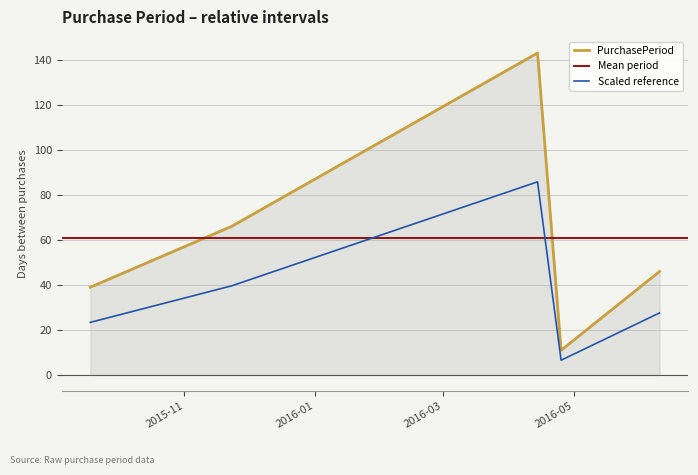

How many points are lower than both their immediate neighbors (excluding endpoints)?

1